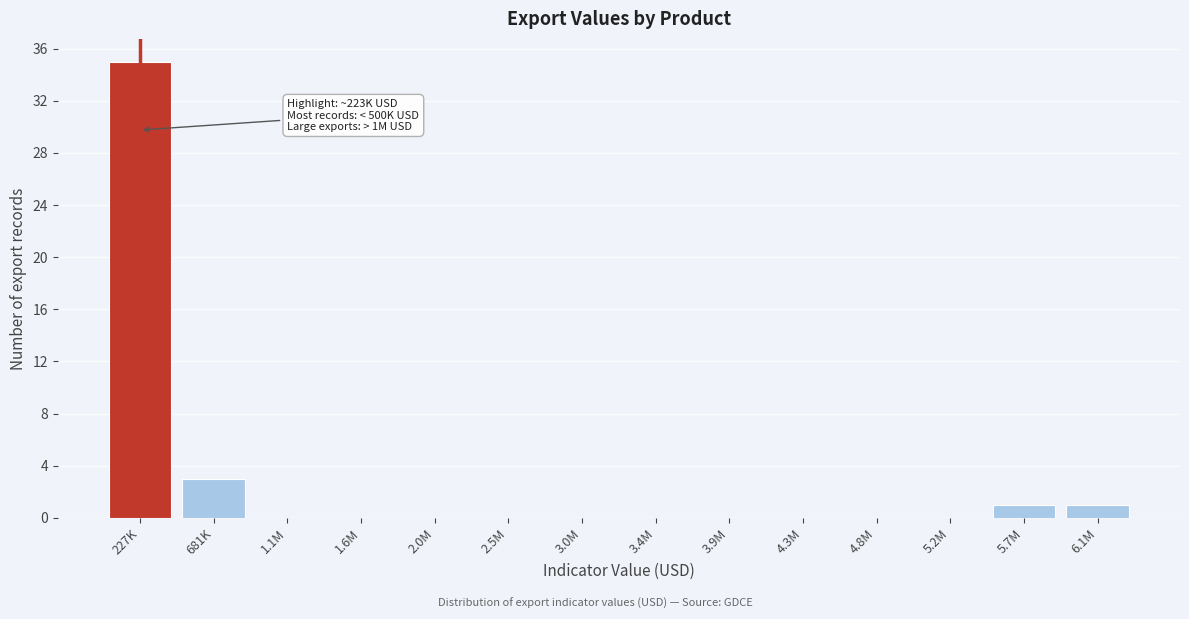

Reading left to right, transcribe all the data shown in this chart.

227K=35	681K=3	1.1M=0	1.6M=0	2.0M=0	2.5M=0	3.0M=0	3.4M=0	3.9M=0	4.3M=0	4.8M=0	5.2M=0	5.7M=1	6.1M=1